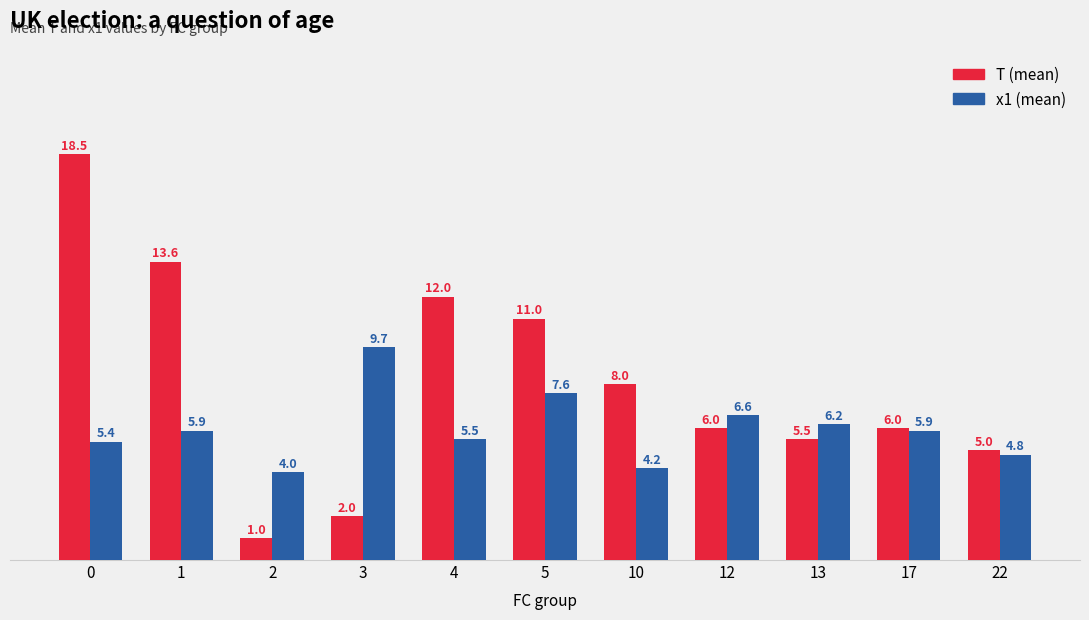

How many bars are there in total?

22